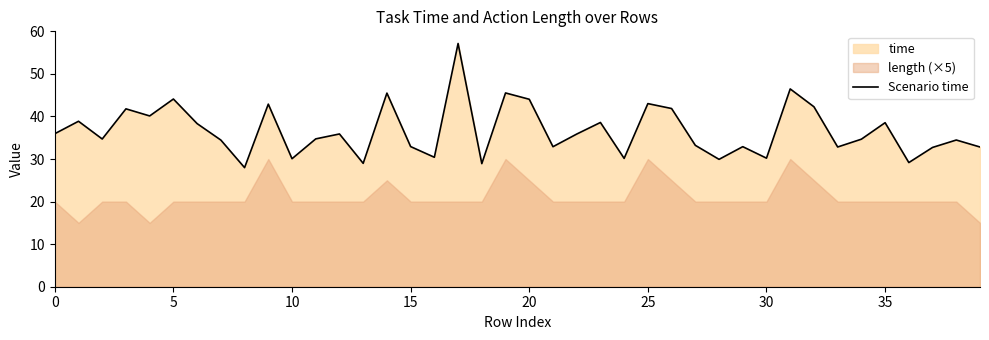

The value at 25 is 61.2. True or false?

False